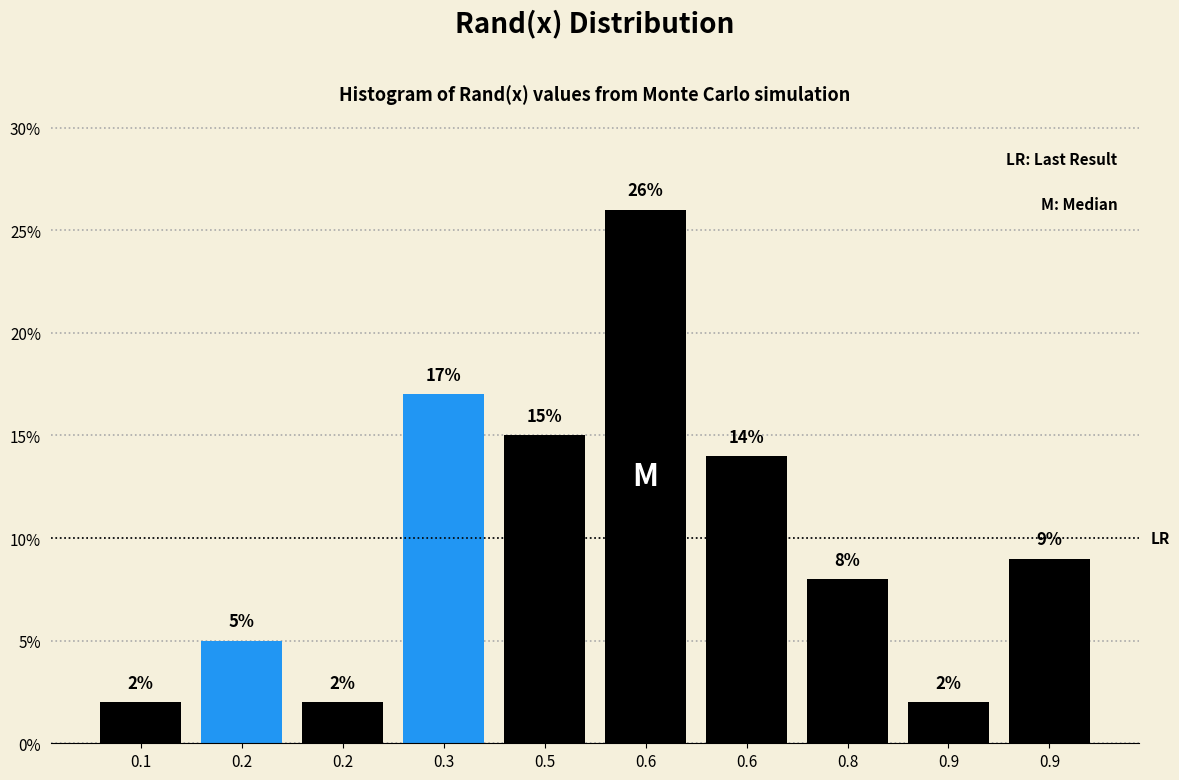

How many values are below 9?

5